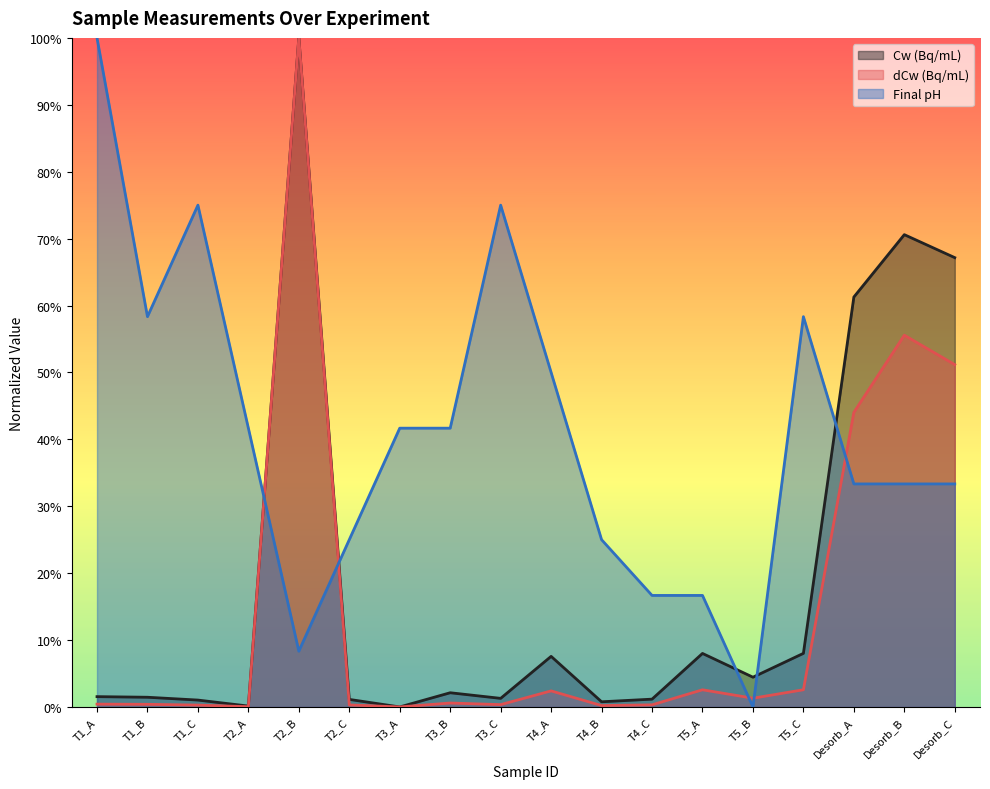

What is the sum of all Cw (Bq/mL) values?

3.4